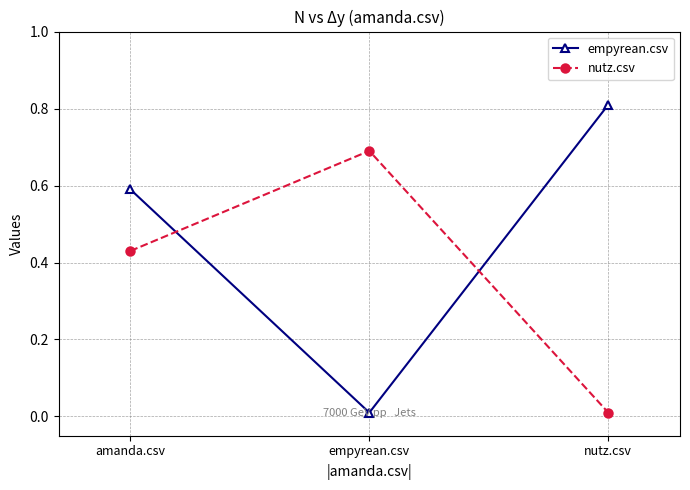

What is the total value across all series at amanda.csv?

1.0